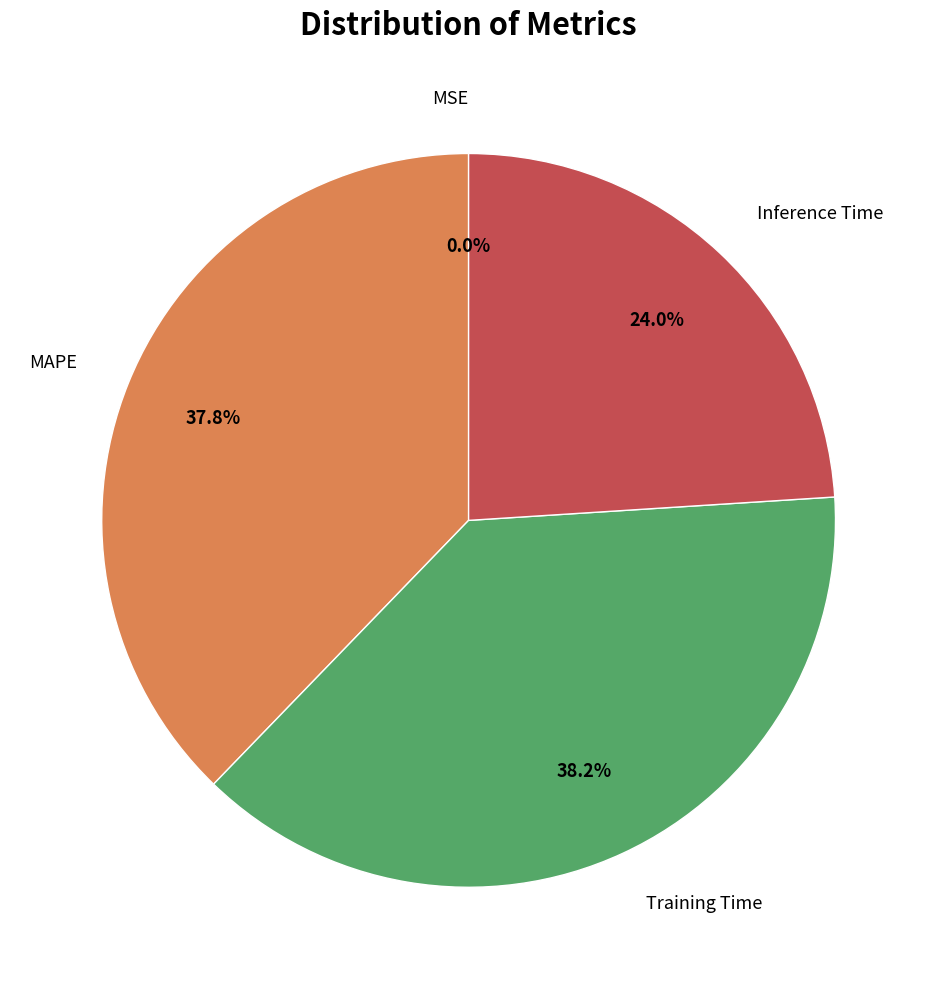

Is there any slice that represents more than half of the pie?

No